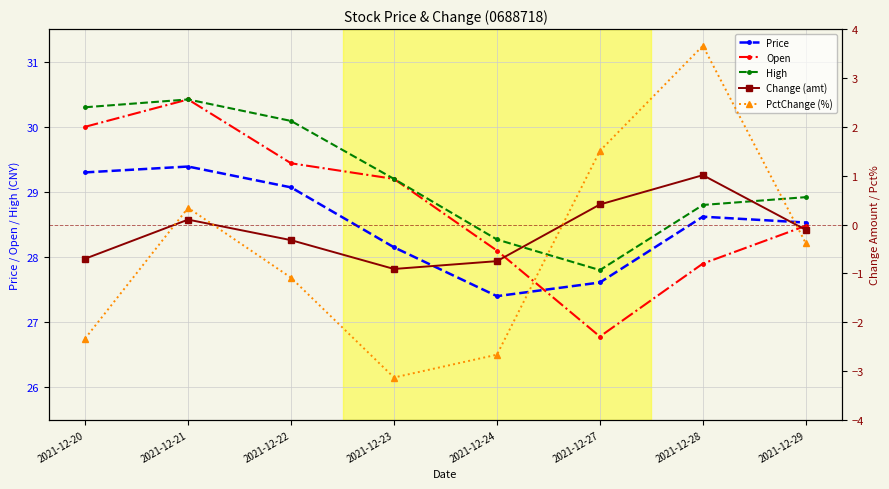

How many data points in Open are less than 29?

4